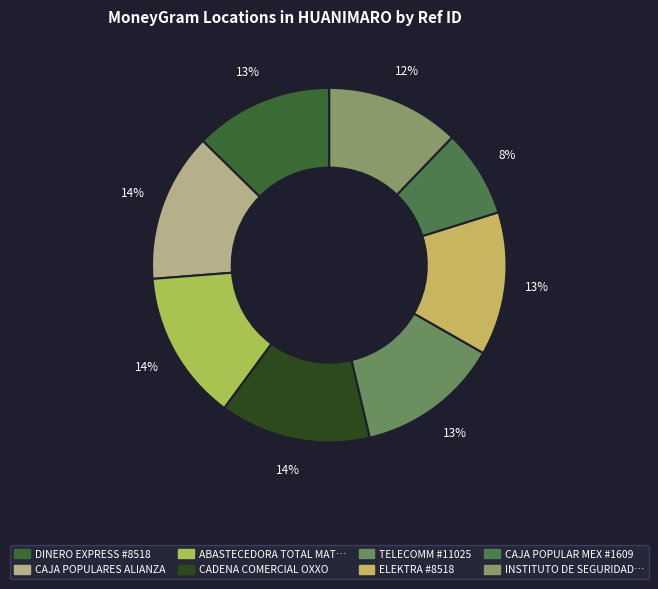

Rank the categories by value from lowest to highest.

CAJA POPULAR MEX #1609, INSTITUTO DE SEGURIDAD SOCIAL, DINERO EXPRESS #8518, TELECOMM #11025, ELEKTRA #8518, CAJA POPULARES ALIANZA, ABASTECEDORA TOTAL MATRIZ, CADENA COMERCIAL OXXO